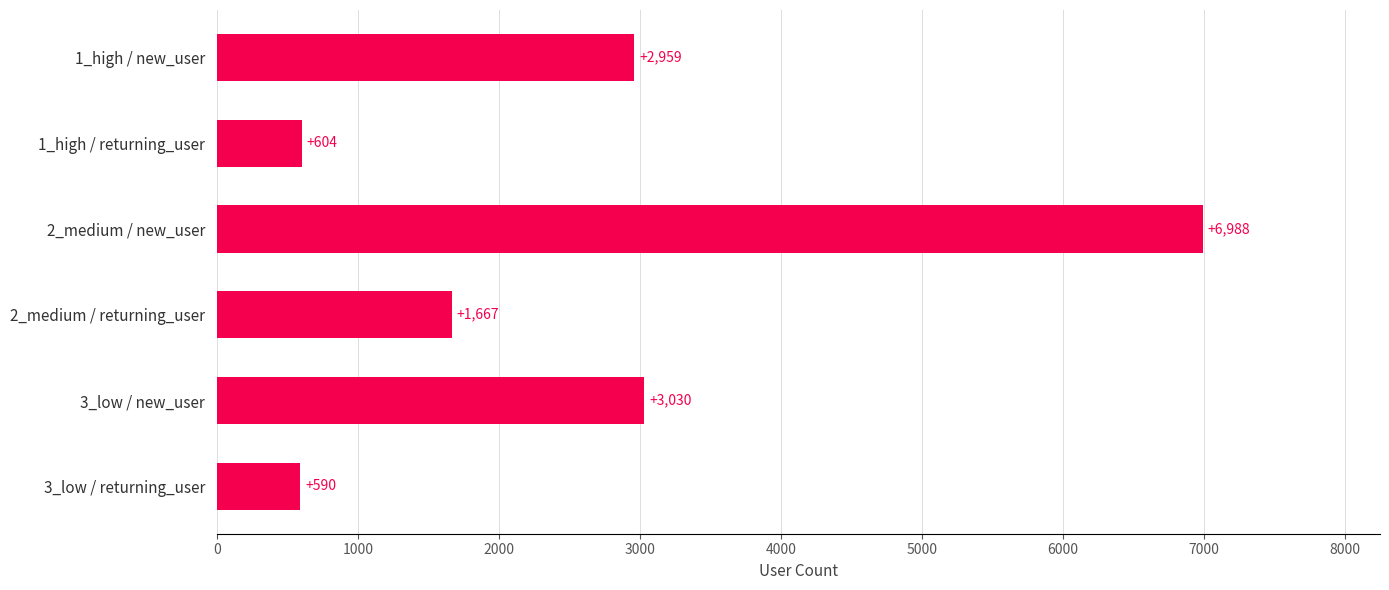

What is the average value?

2640